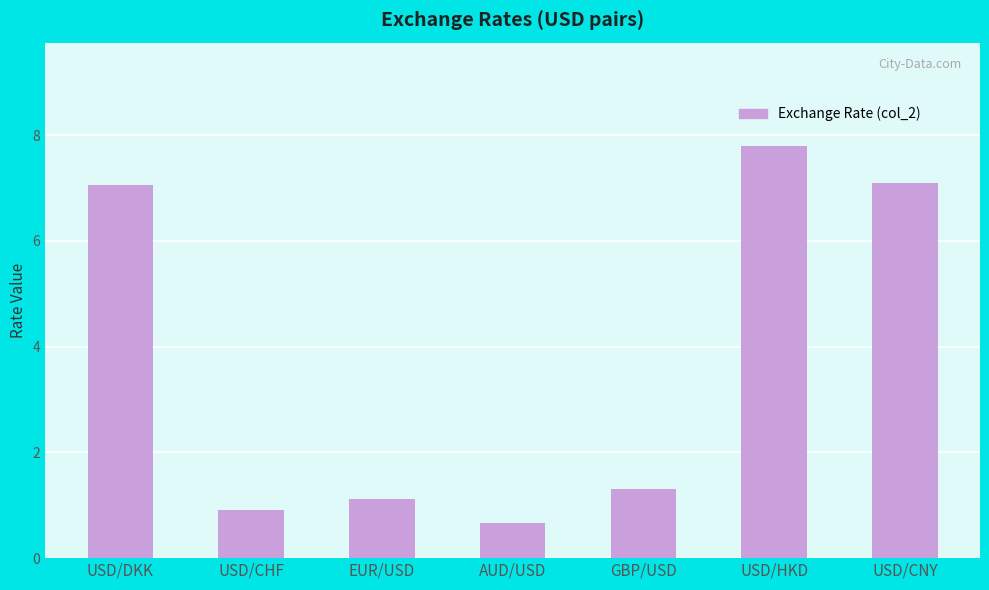

What is the difference between the maximum and minimum values?

7.1